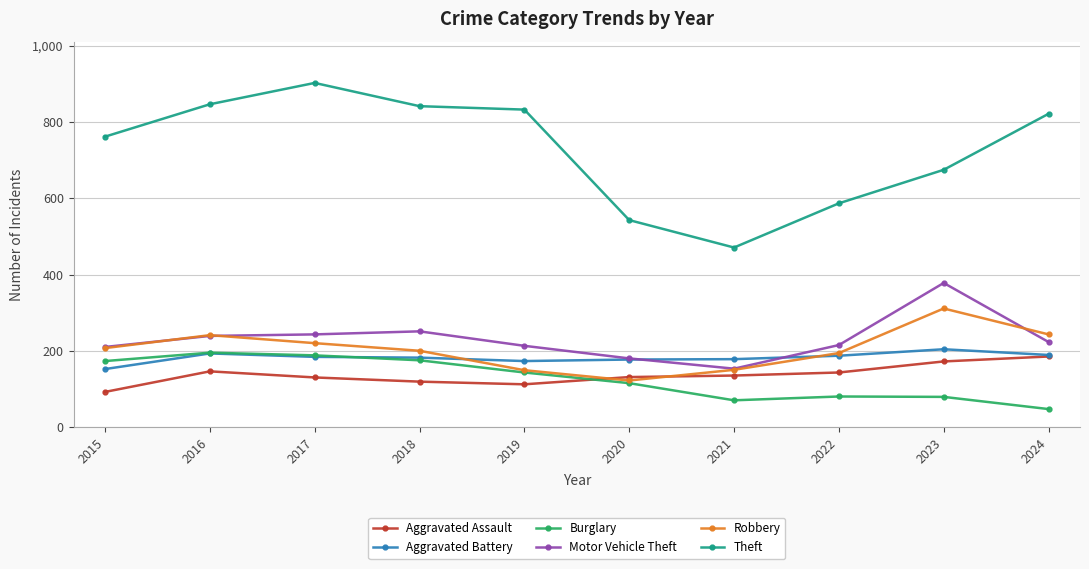

How many distinct data groups are displayed?

6